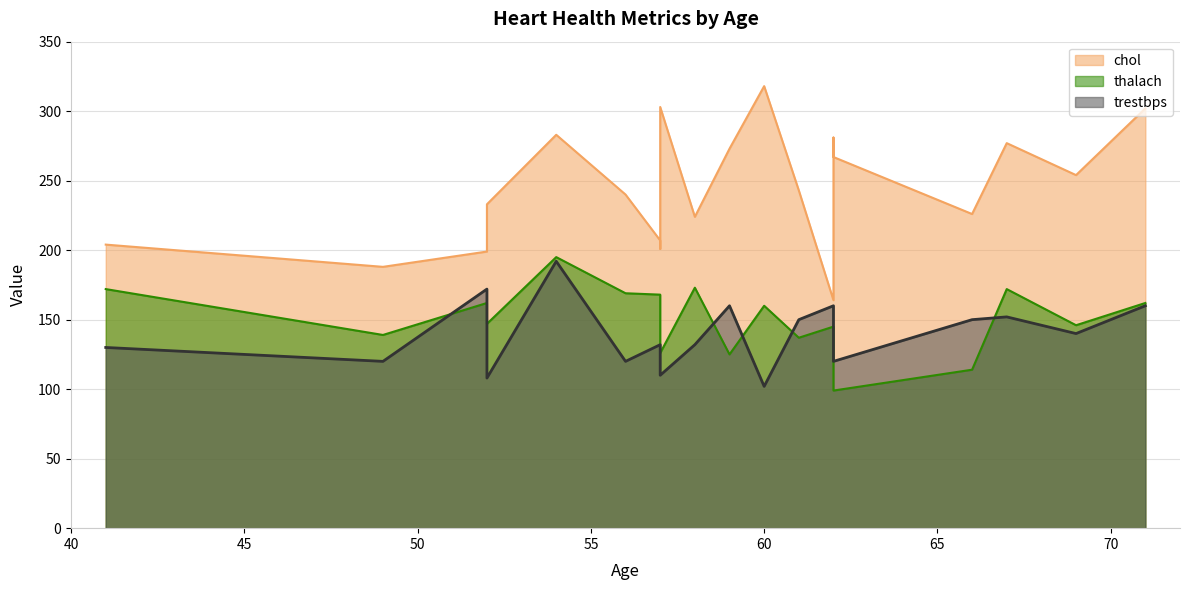

Is it true that chol equals 283 at 54?

True